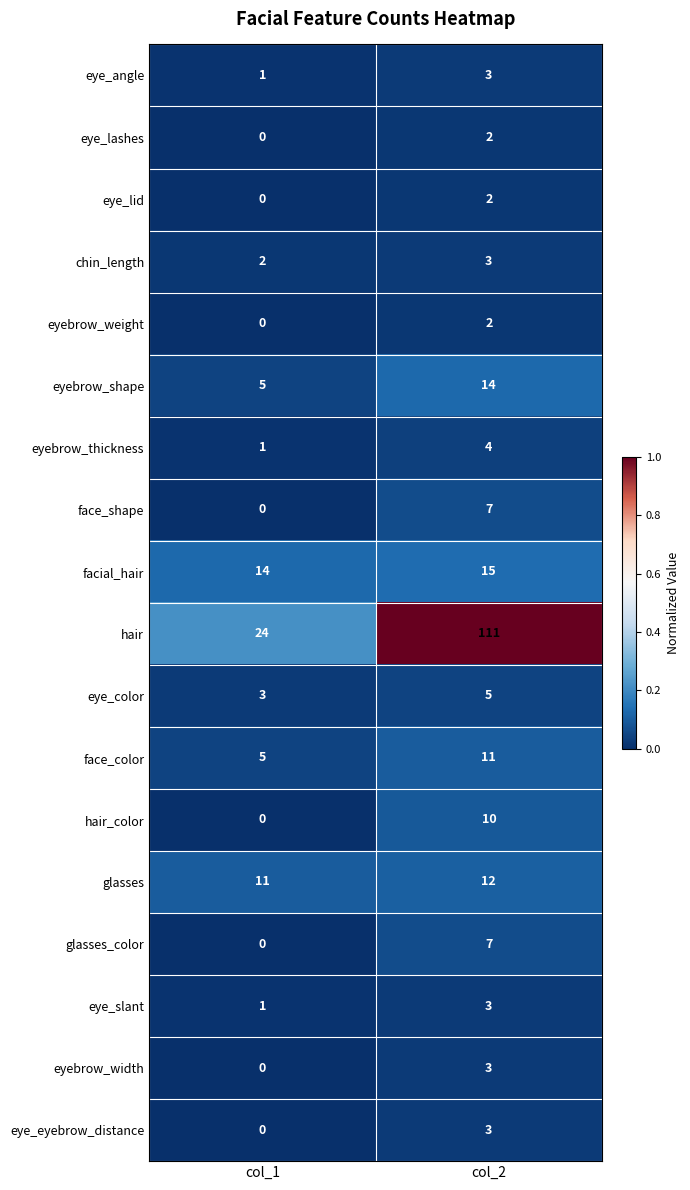

The eye_eyebrow_distance series shows 1 at col_1. True or false?

False